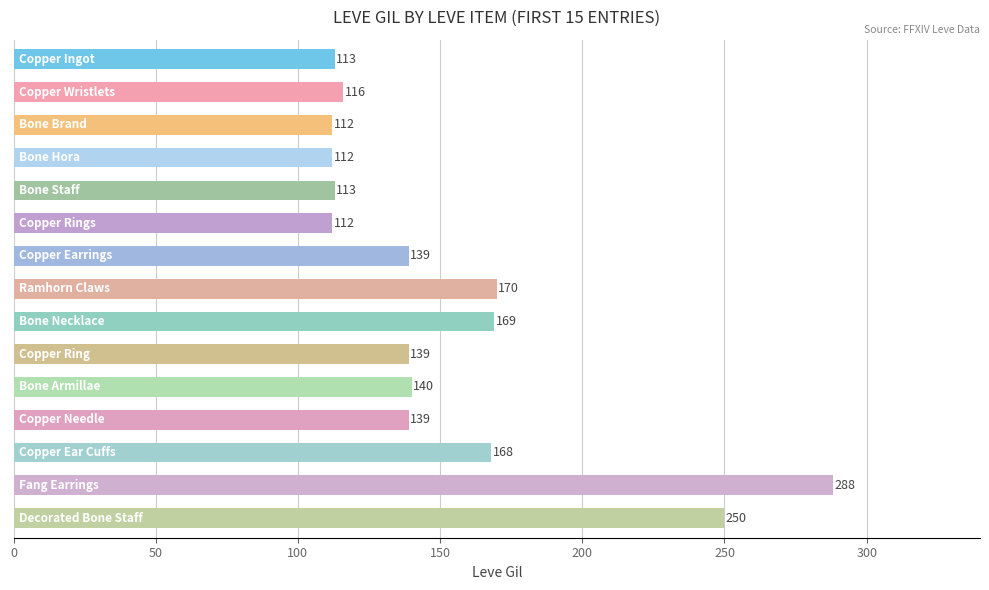

What is the minimum value shown in the chart?

112